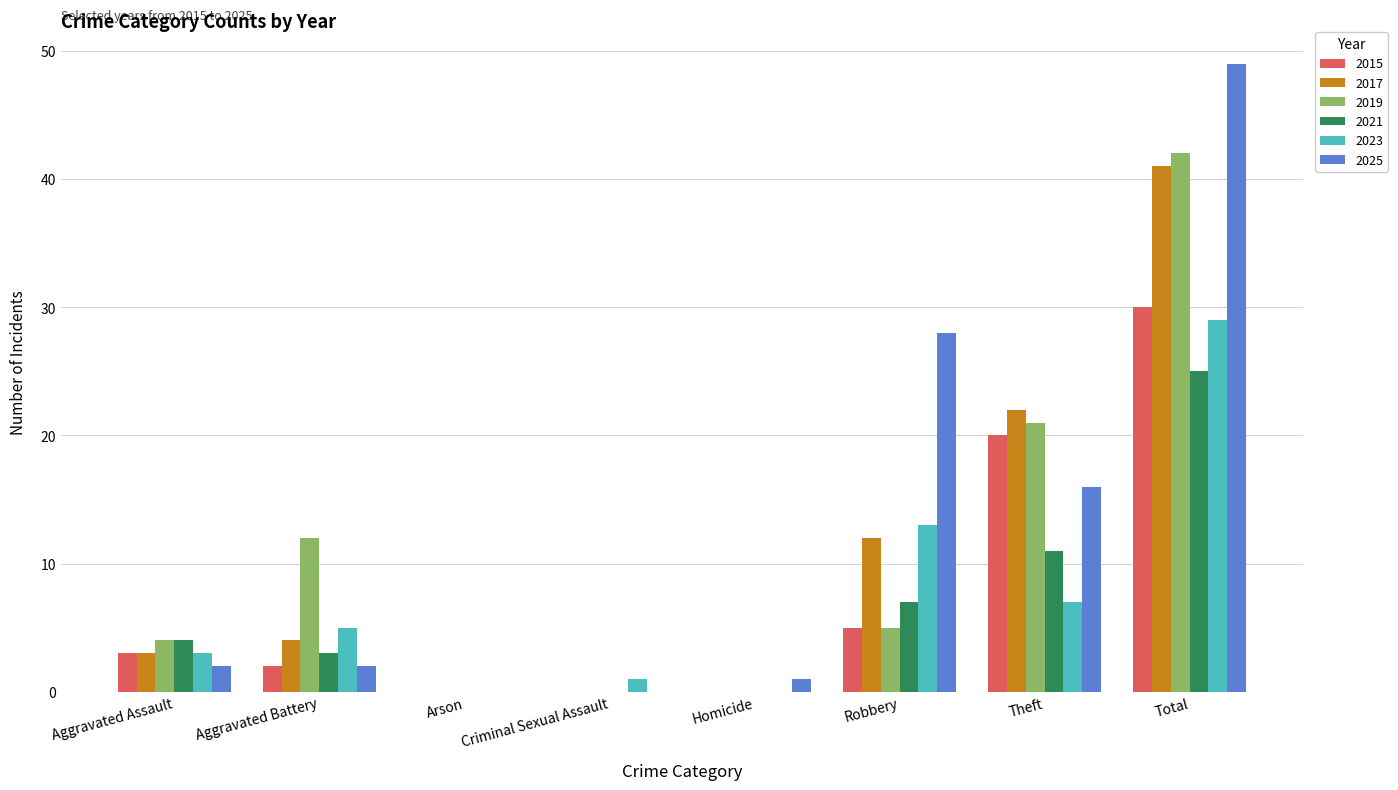

What is the approximate value of 2015 at Aggravated Assault?

3